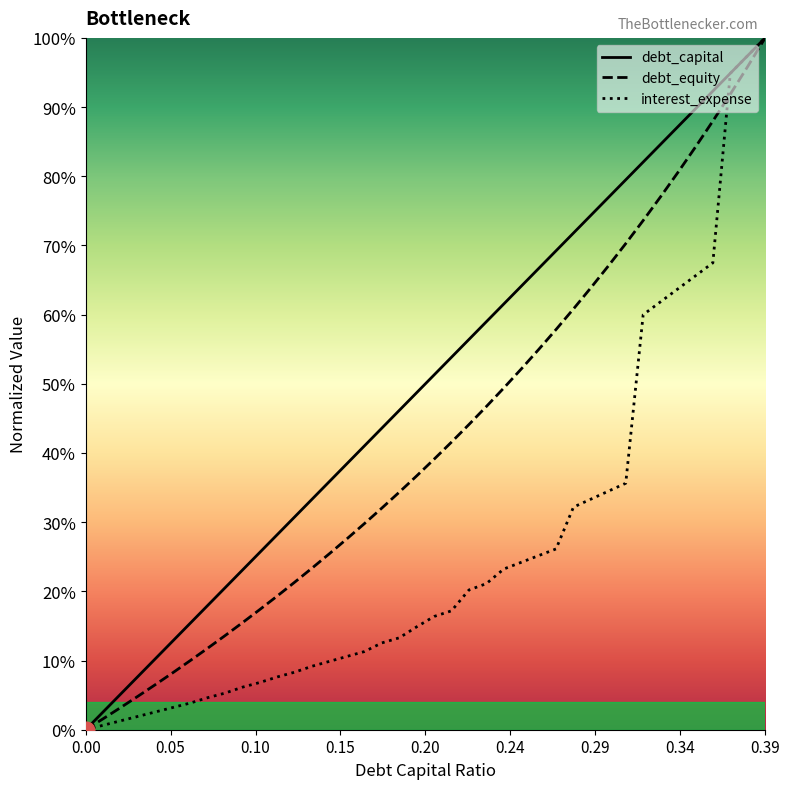

Which series has the largest range (max minus min)?

debt_capital